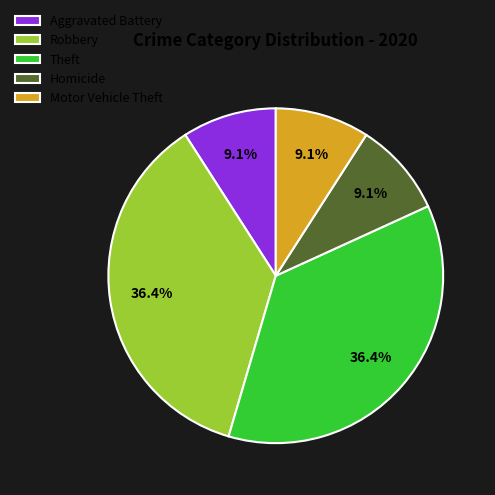

Do Robbery and Motor Vehicle Theft together represent more than half of the pie?

No